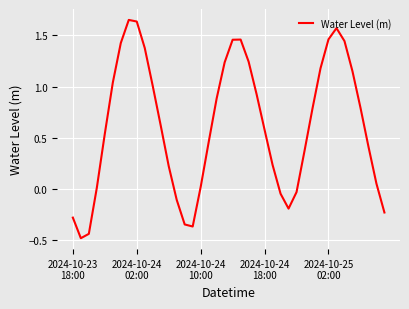

What is the difference between the maximum and minimum values?

2.1